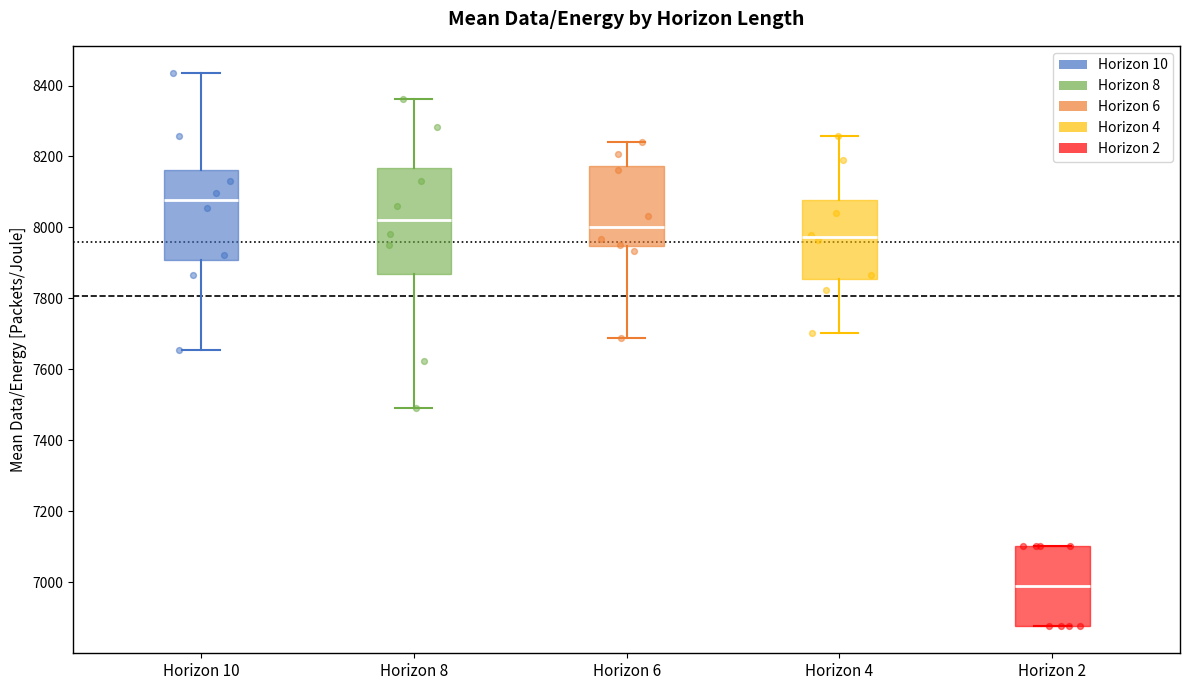

Which box's median line is the lowest?

Horizon 2